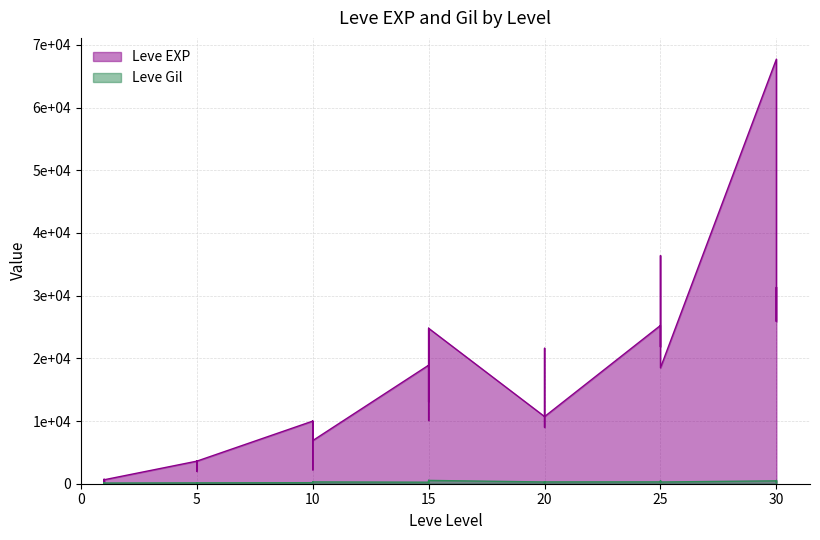

Does the chart display data point markers on the line(s)?

No